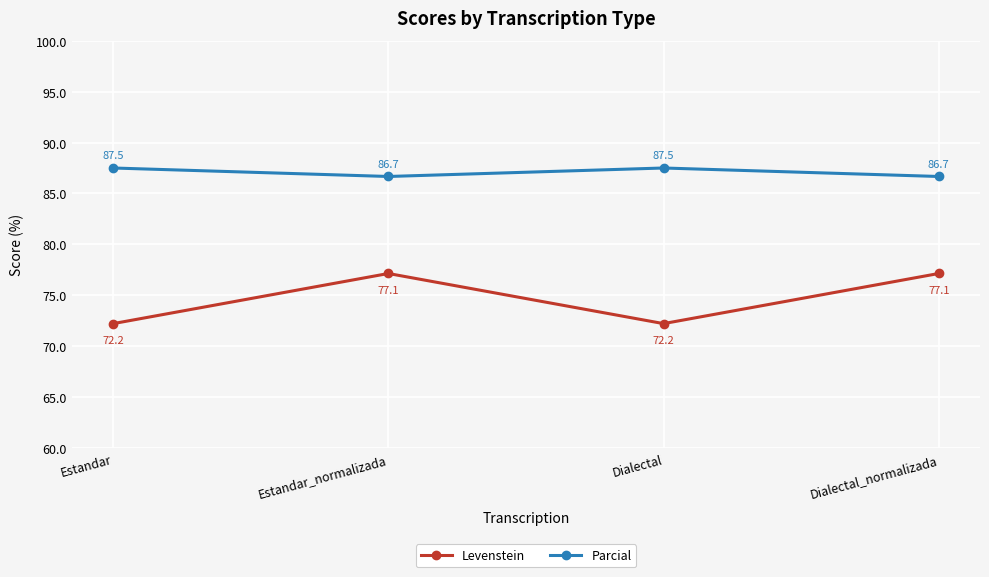

What is the label of the 2nd point from the right?

Dialectal